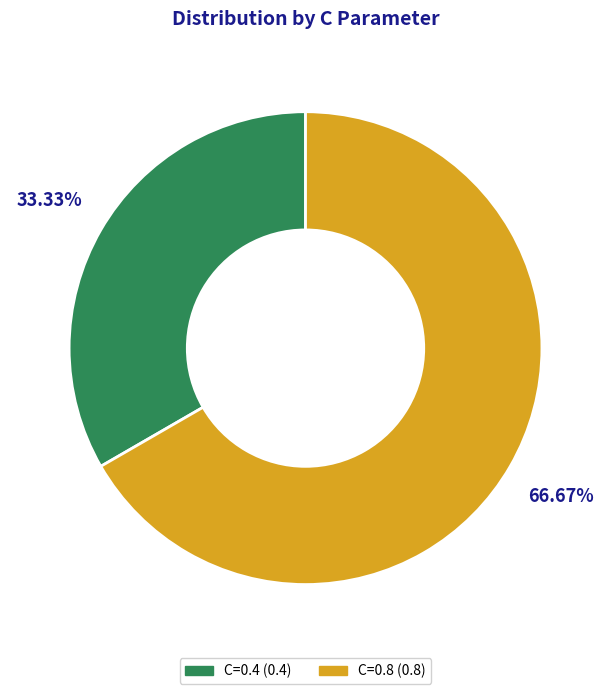

Is there a majority slice in this chart?

Yes